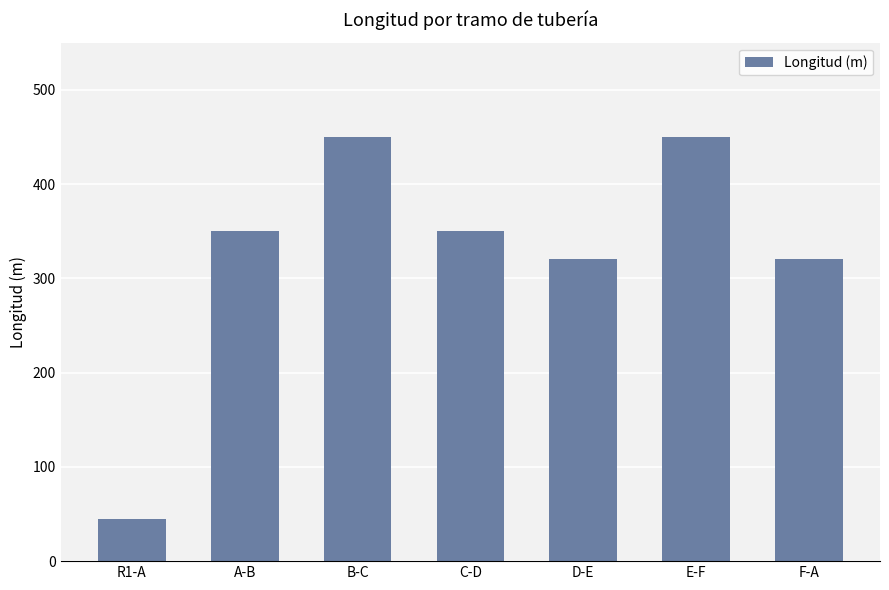

Does the chart contain any negative values?

No